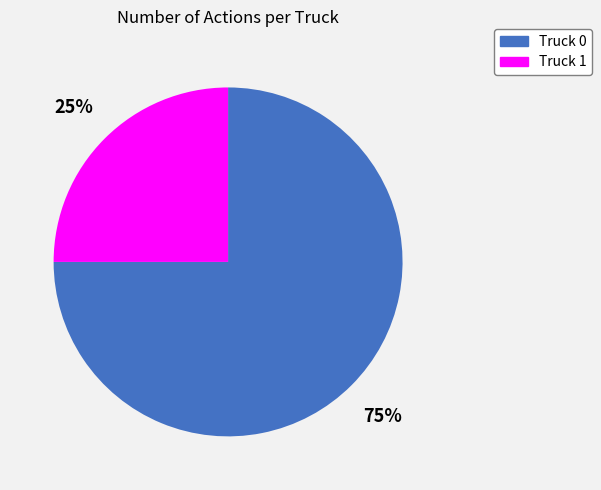

To the nearest percent, what is the average slice percentage?

50%